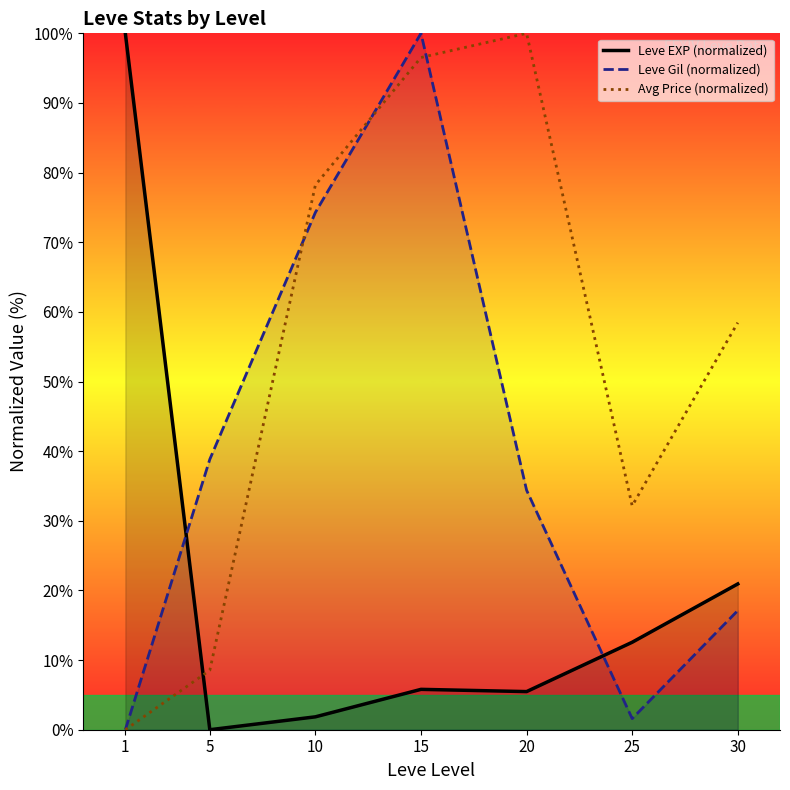

What is the total value across all series at 15?

202.3